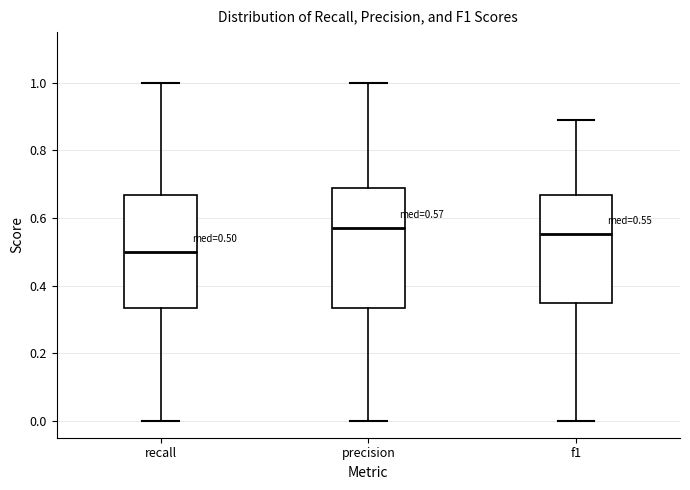

Which box is the tallest, from its lower edge to its upper edge?

precision